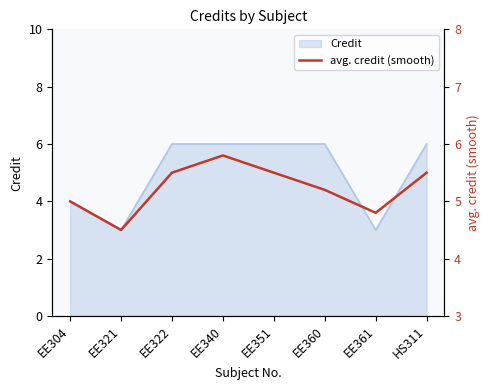

At which label is the value closest to 5?

EE304